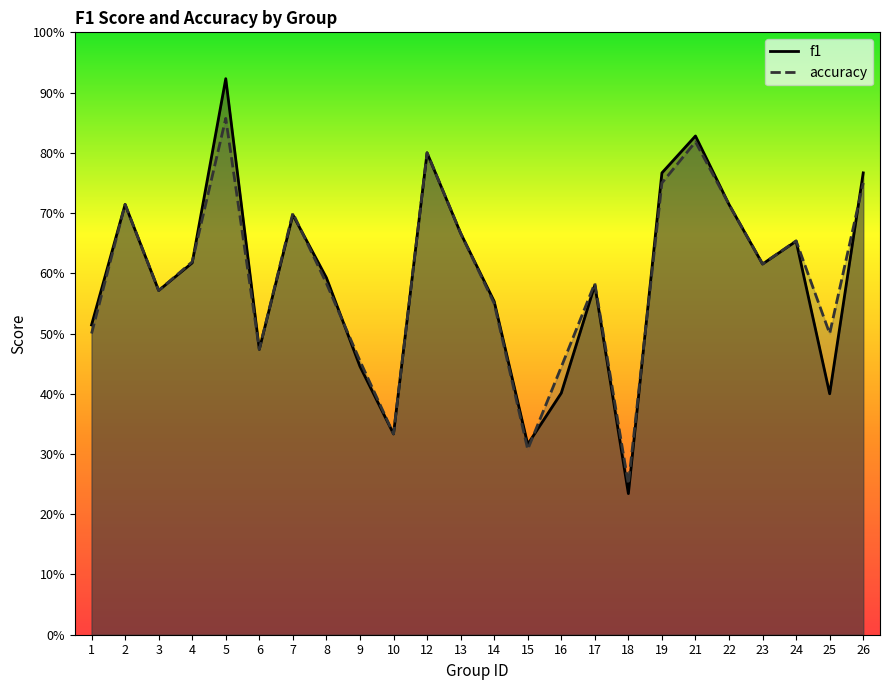

Which has a higher value, 18 or 15?

15